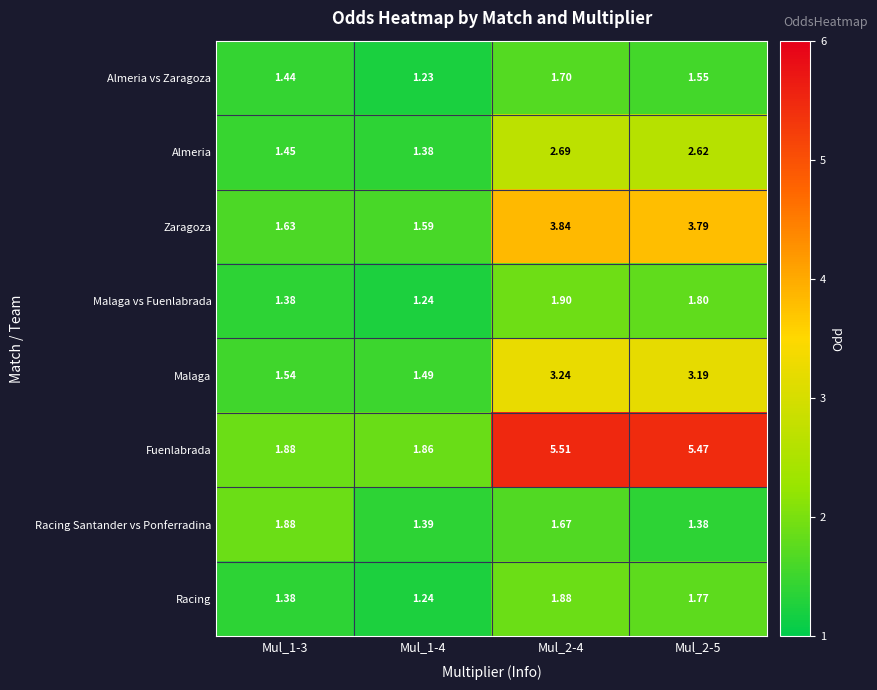

Which series changed the most between Mul_1-4 and Mul_2-5?

Fuenlabrada